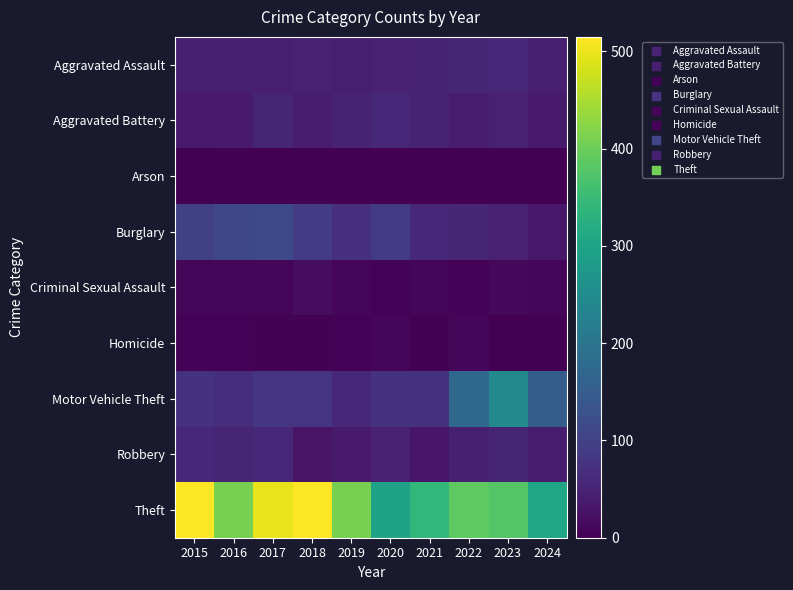

What is the difference between the highest and lowest values at 2017?

495